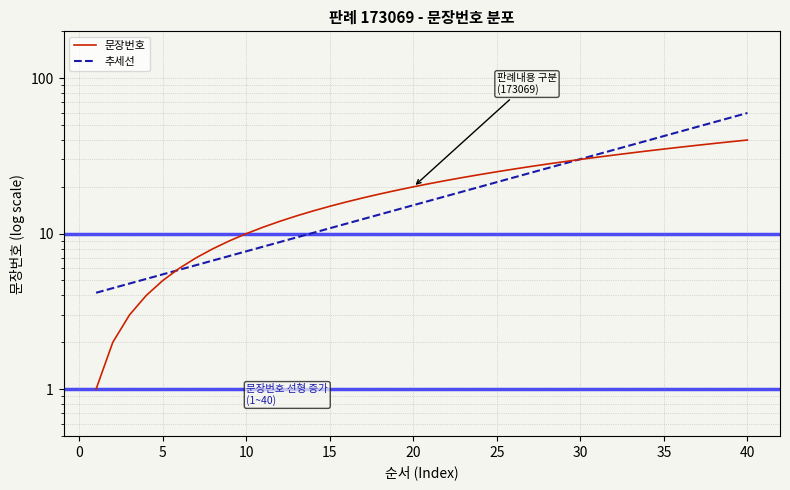

The value of 문장번호 at 25 is 42.2. True or false?

False